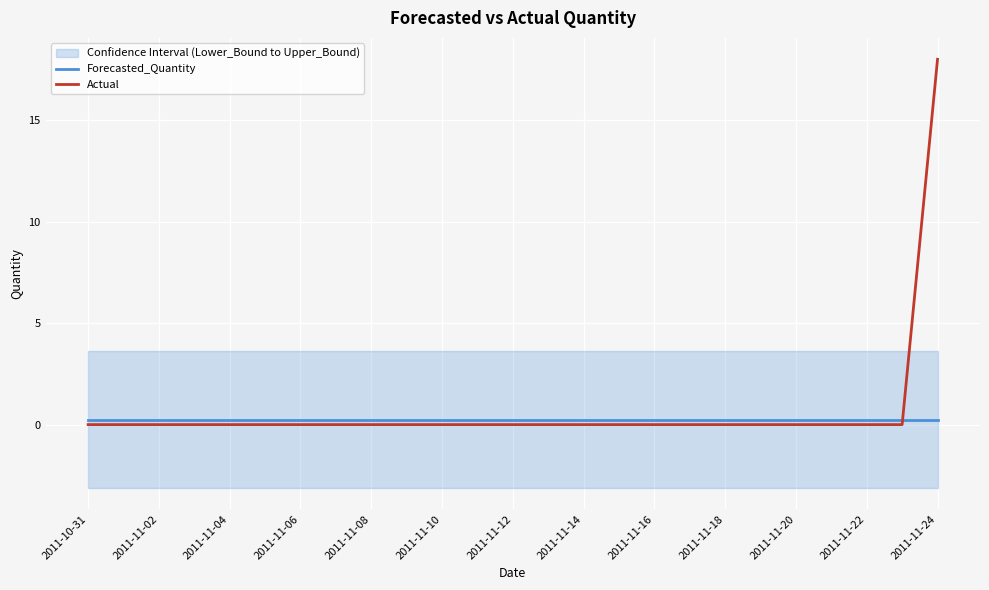

The value of Actual at 2011-11-22 is 7.8. True or false?

False